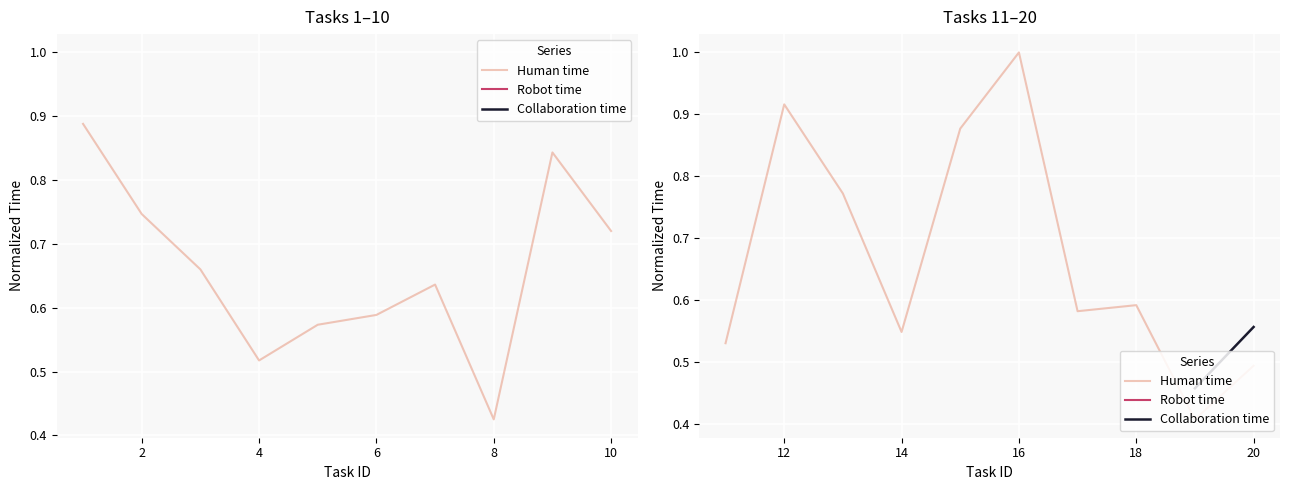

Is this an area chart (filled region under the line)?

No